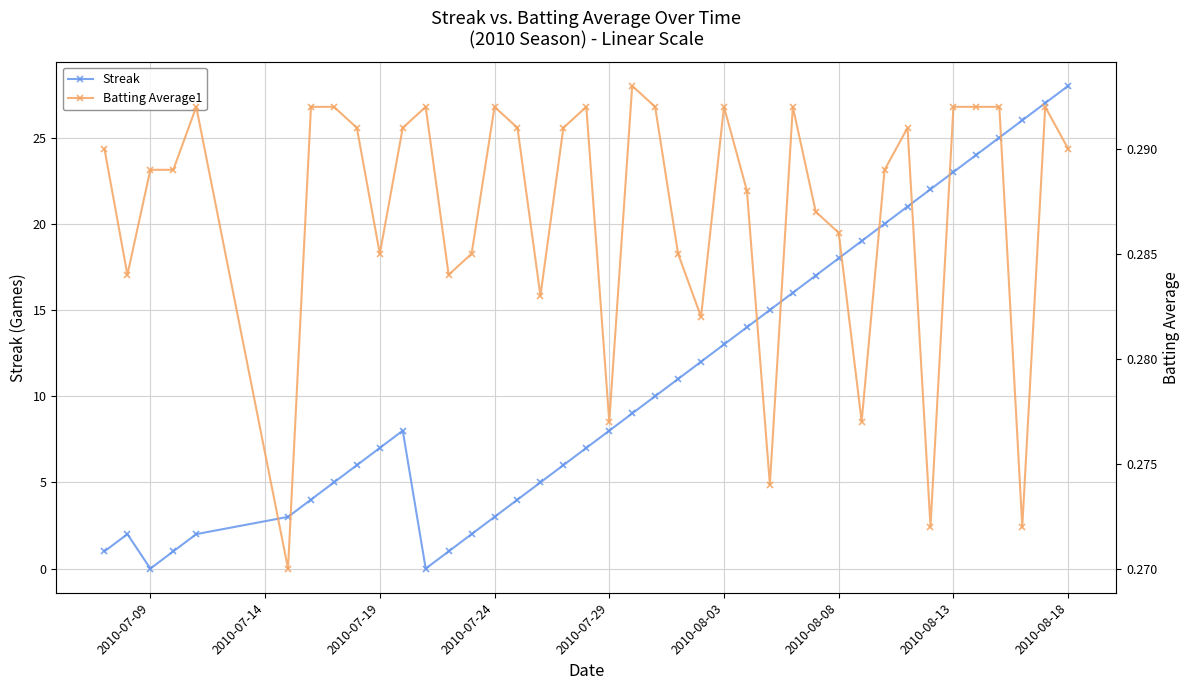

Does the chart display data point markers on the line(s)?

Yes